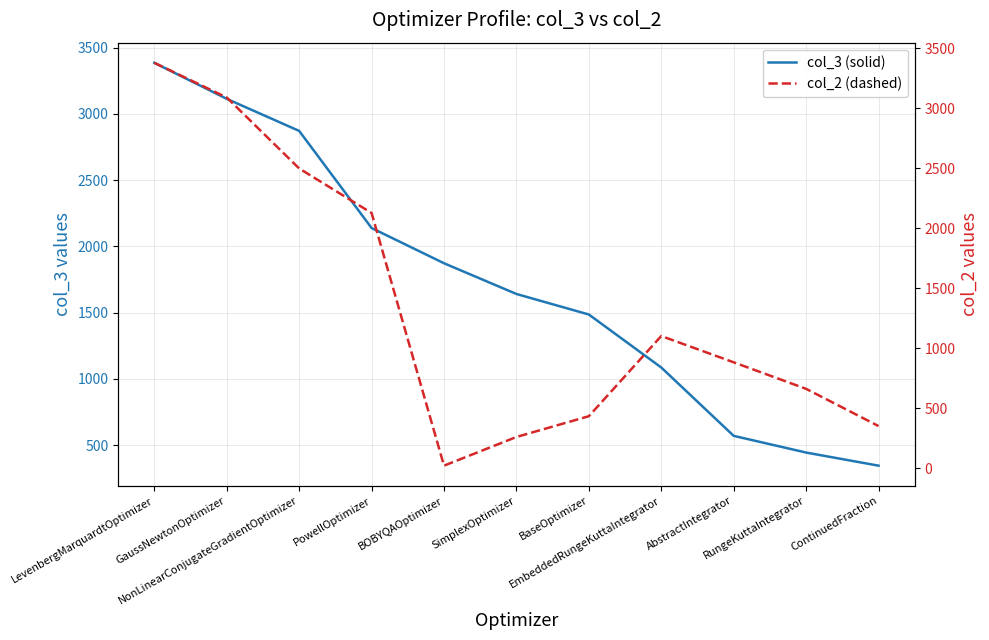

What is the sum of the col_2 (dashed) values at ContinuedFraction and NonLinearConjugateGradientOptimizer?

2848